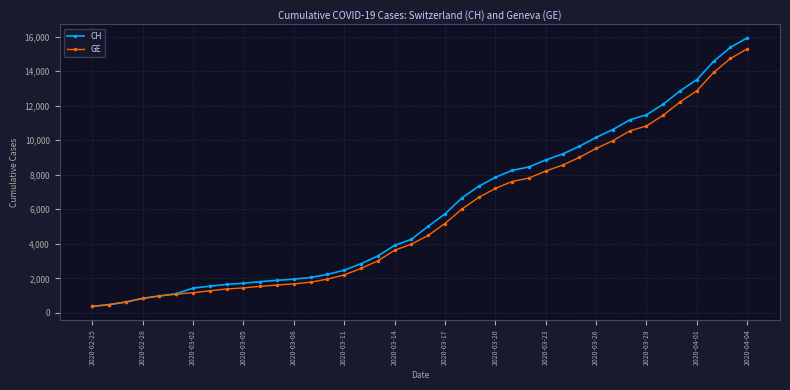

How many series are shown in this chart?

2